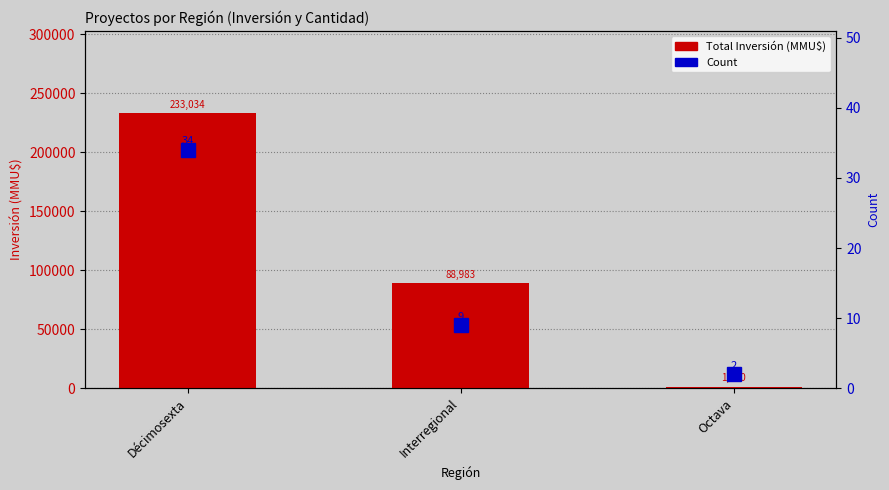

True or false: Total Inversión (MMU$) has a value of 1777 at Octava.

False